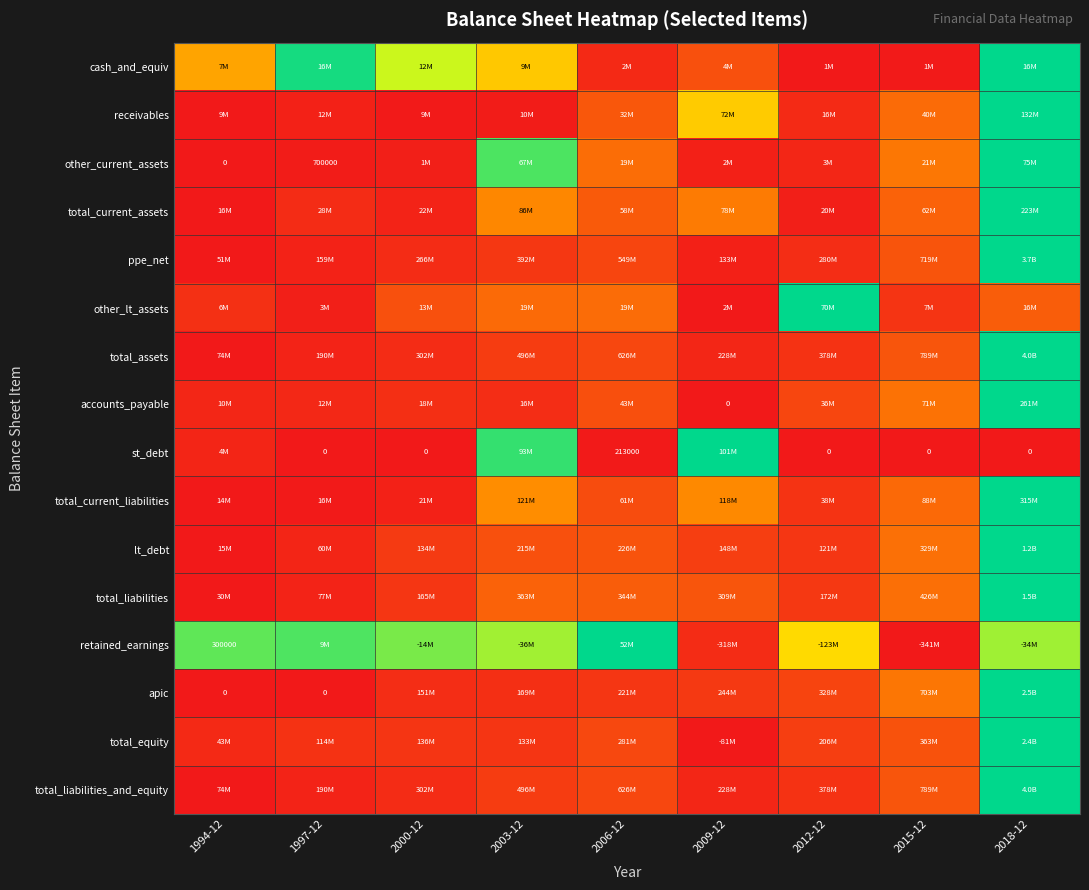

Which category has the lowest value in the total_equity series?

2009-12